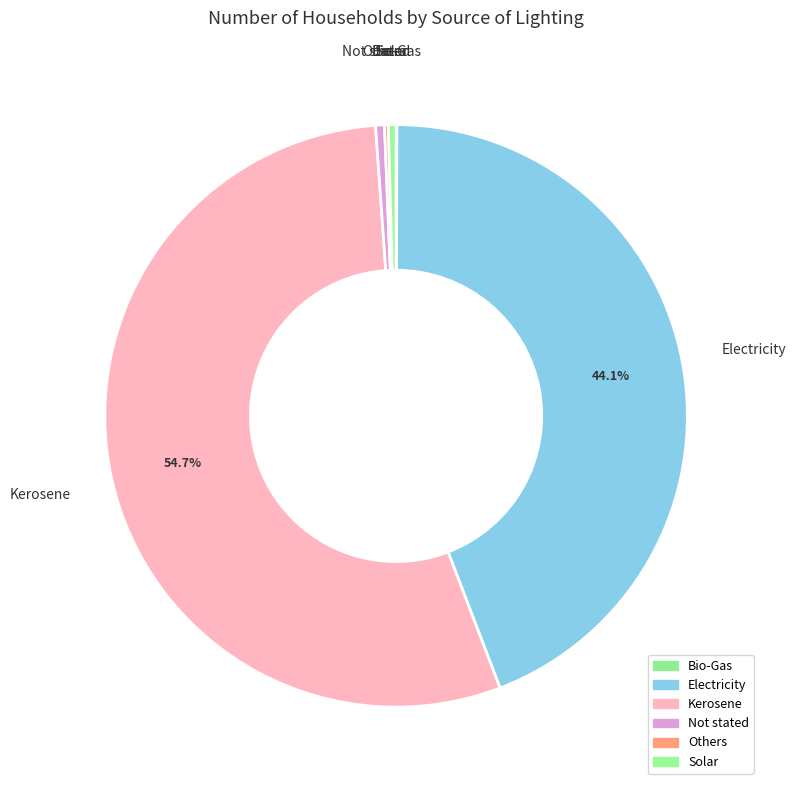

How many segments does this pie chart have?

6